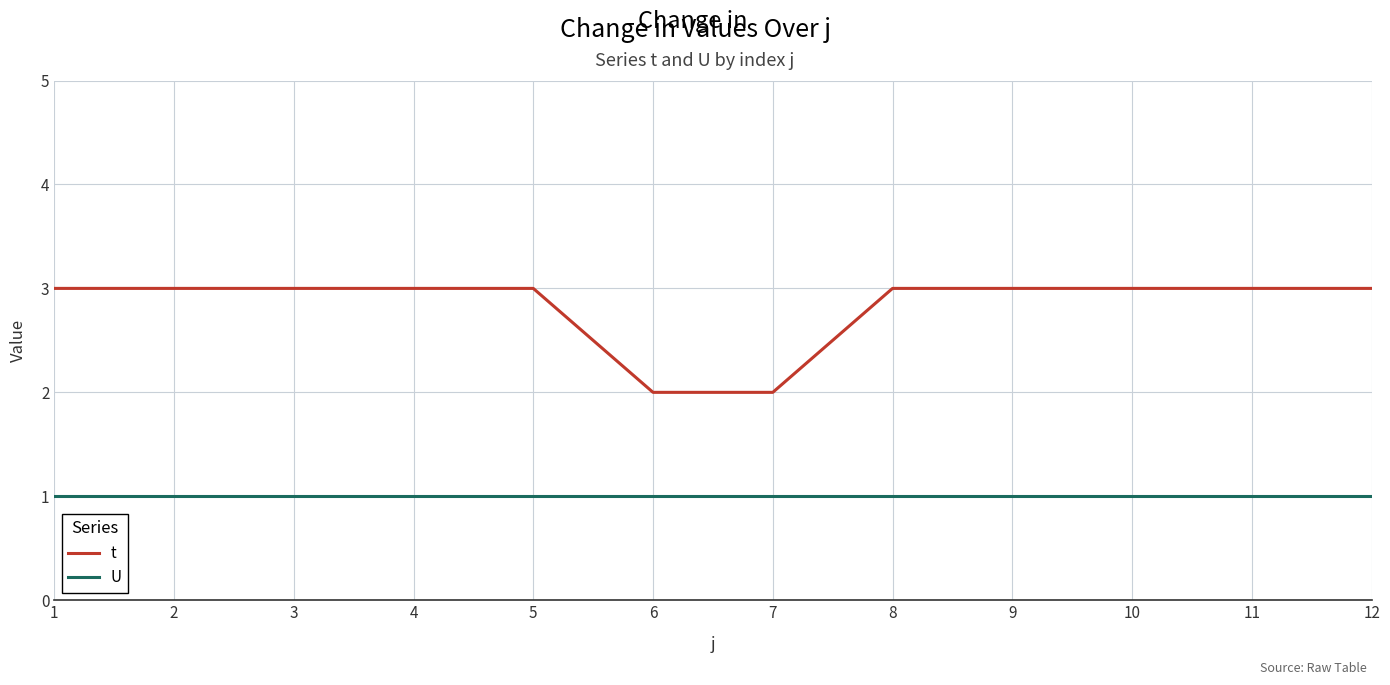

At how many categories does at least one series exceed 1?

12